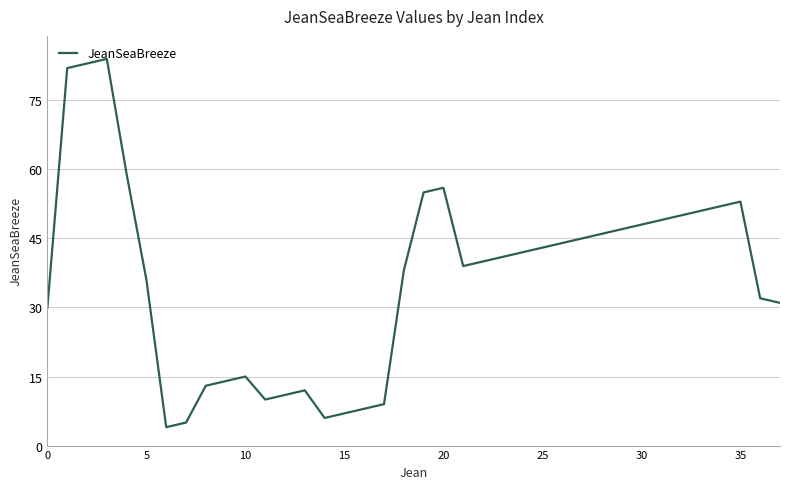

What is the greatest value displayed?

84